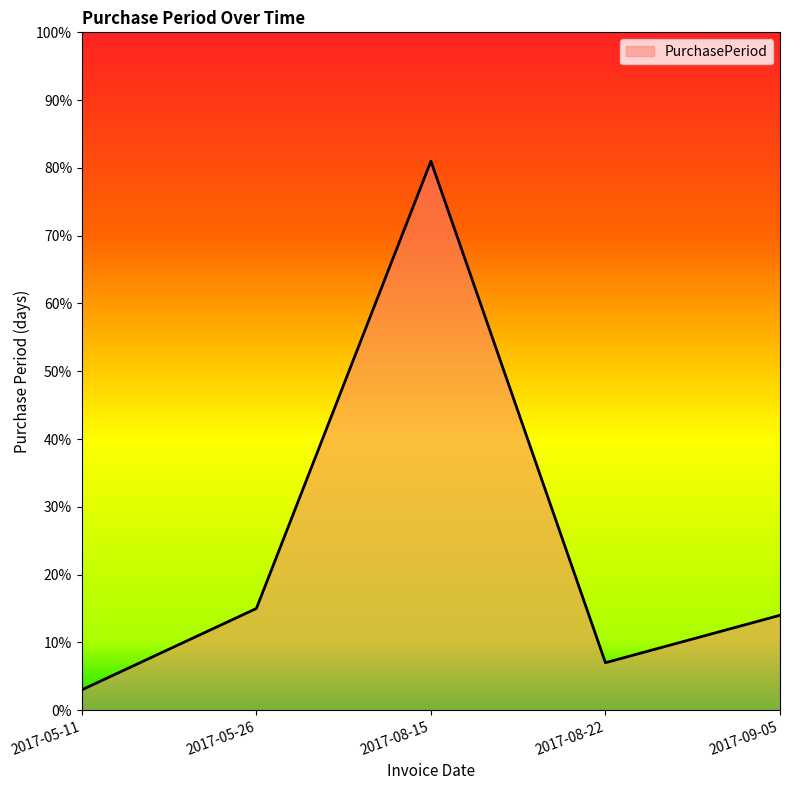

Count the number of categories in the chart.

5